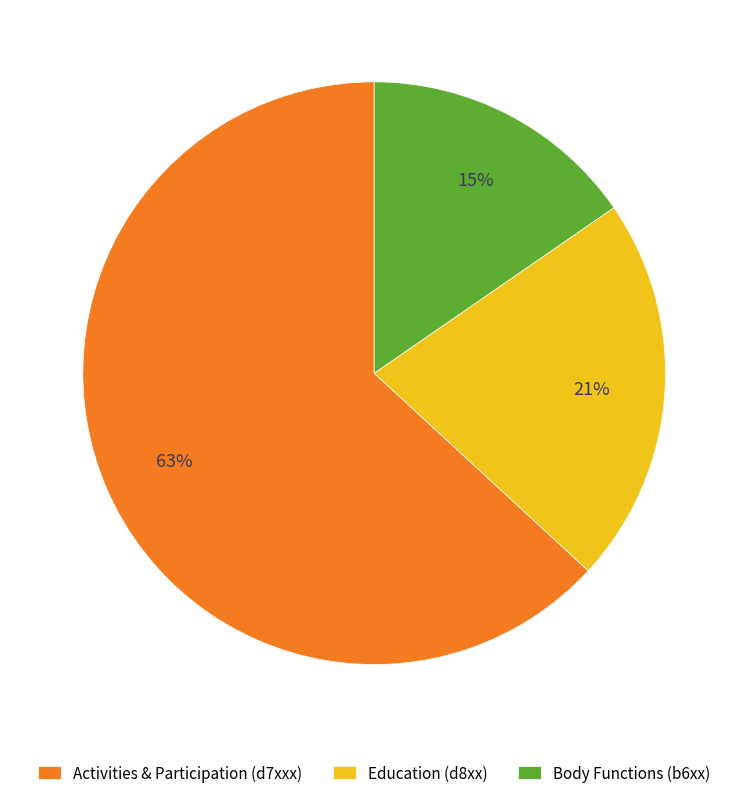

To the nearest percent, what portion does Education (d8xx) represent?

21%